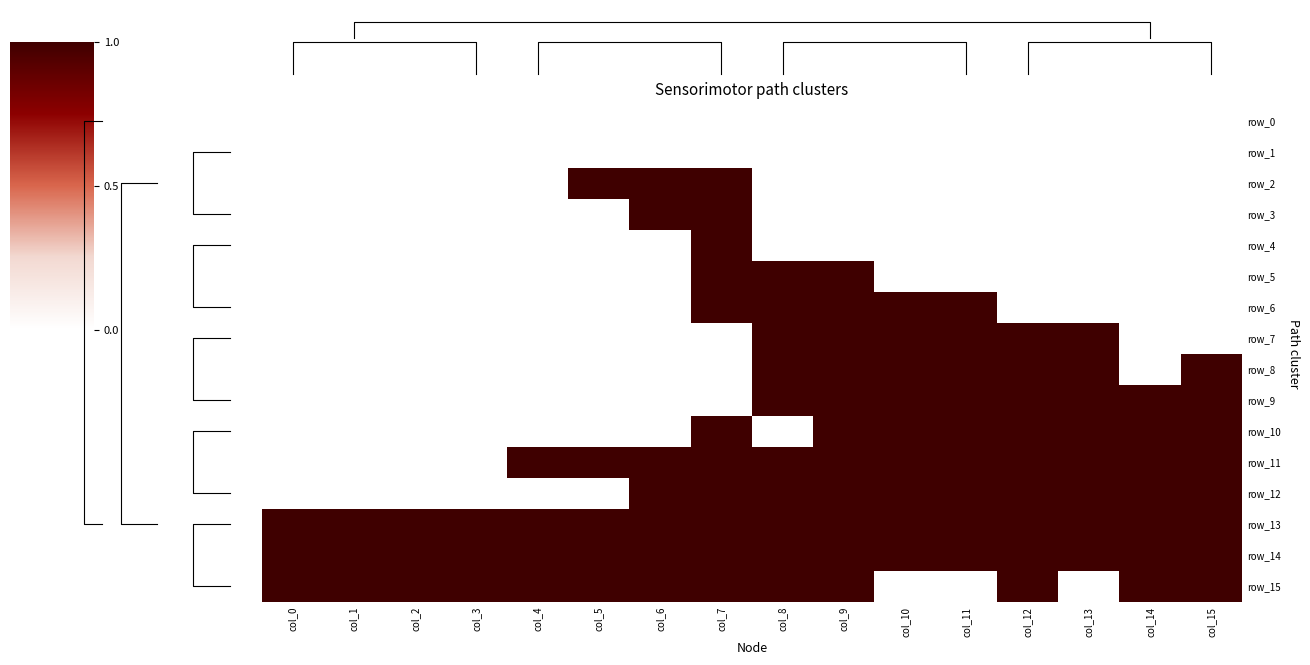

What is the difference between the maximum and minimum values in the row_3 series?

1